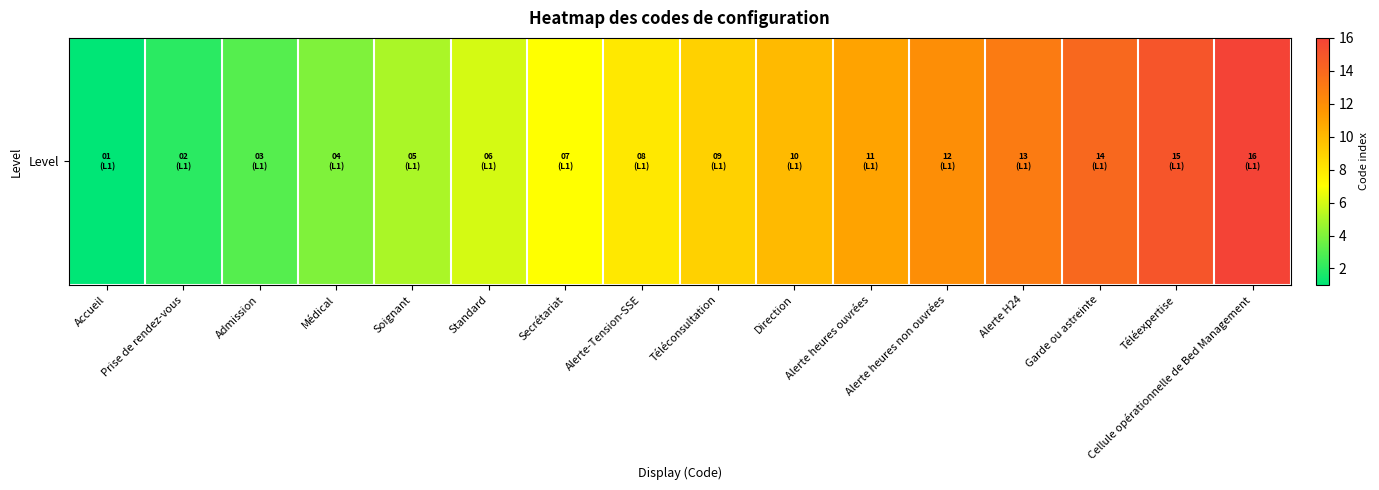

Which has a higher value, Alerte-Tension-SSE or Direction?

Direction